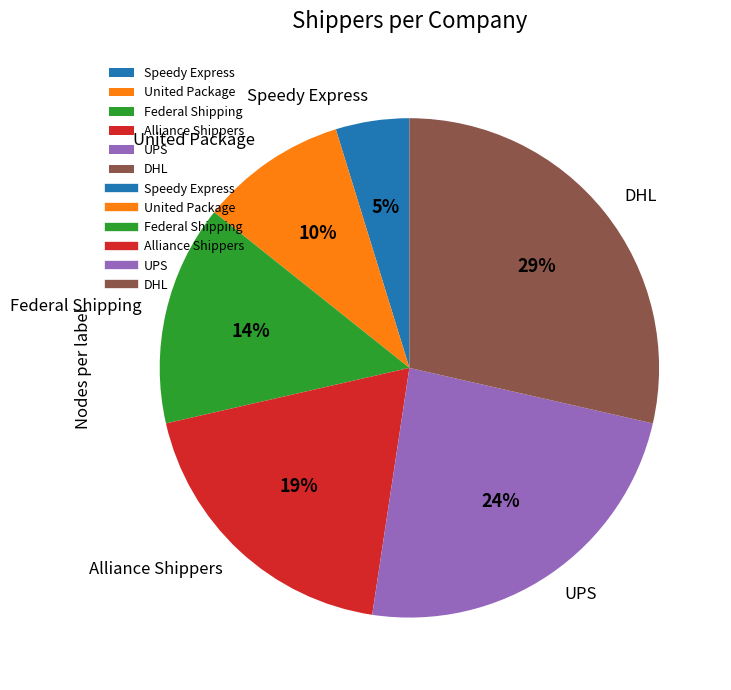

Which category has the smallest portion of the pie?

Speedy Express